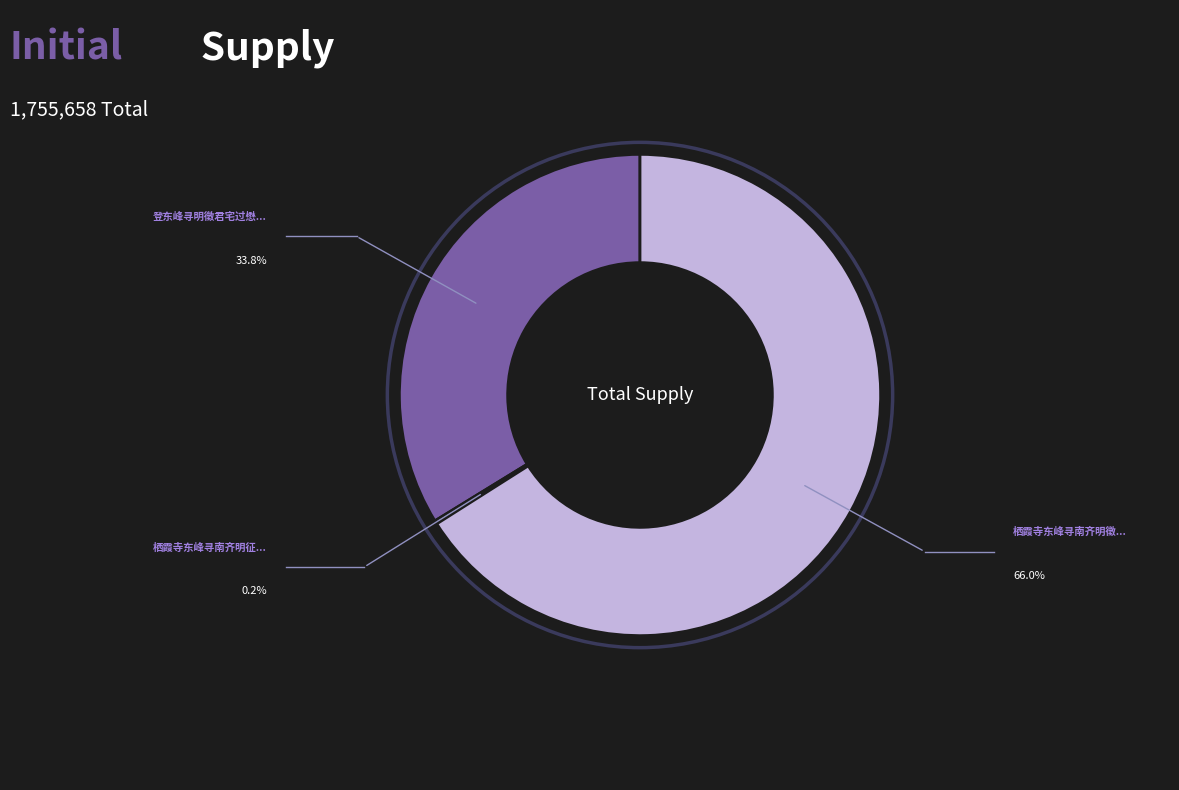

Does any single category account for the majority?

Yes